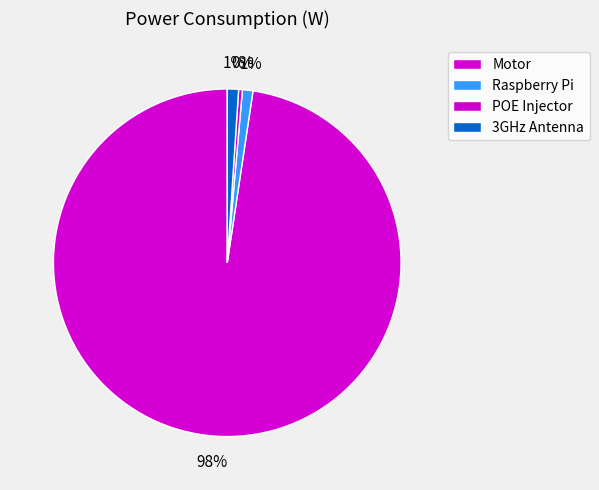

What is the majority slice?

Motor